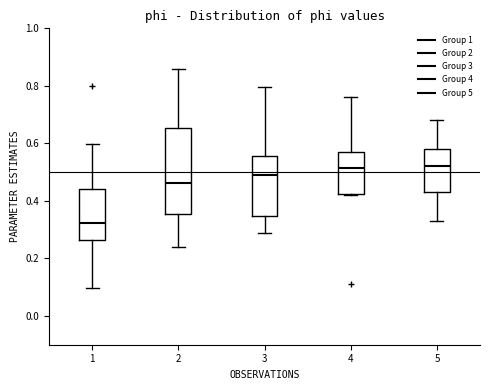

Reading left to right, transcribe this box plot: for each box, give where its median line is, the range the box spans, and where its two whiskers end, as read against the y-axis. The values are not printed on the chart, so give them approximately, as read against the axis.

1: median 0.32, box 0.26 to 0.44, whiskers 0.10 to 0.60
2: median 0.46, box 0.36 to 0.66, whiskers 0.24 to 0.86
3: median 0.50, box 0.34 to 0.56, whiskers 0.28 to 0.80
4: median 0.52, box 0.42 to 0.58, whiskers 0.42 to 0.76
5: median 0.52, box 0.44 to 0.58, whiskers 0.32 to 0.68